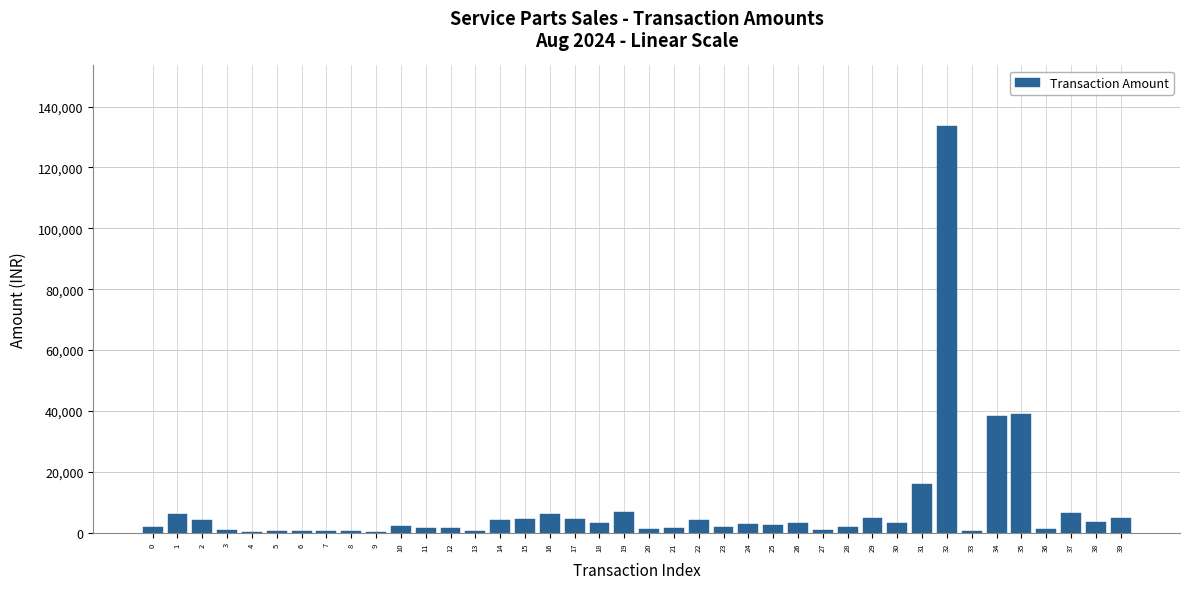

What is the maximum value shown in the chart?

133500.0